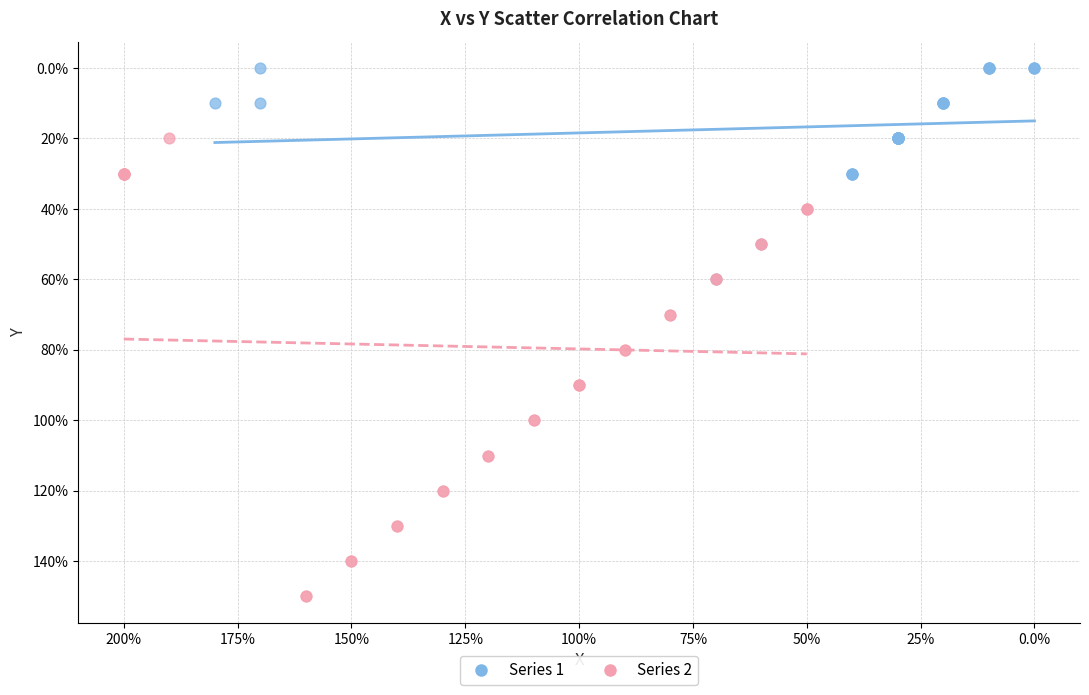

What are all the series names shown in the legend?

Series 1, Series 2